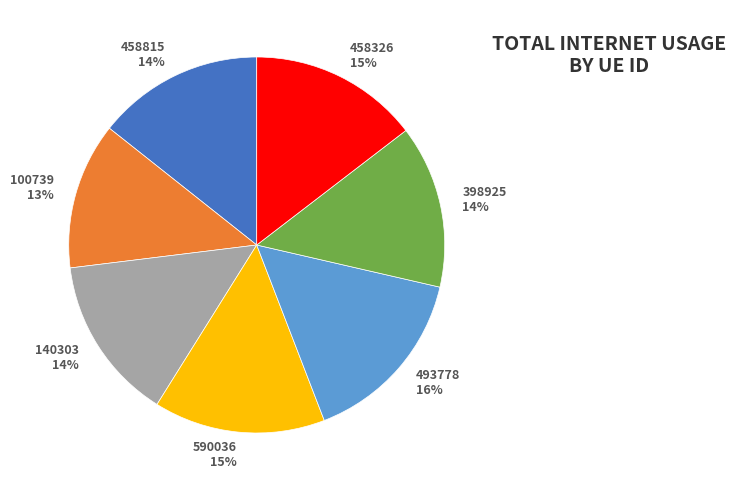

How many slices are in this pie chart?

7